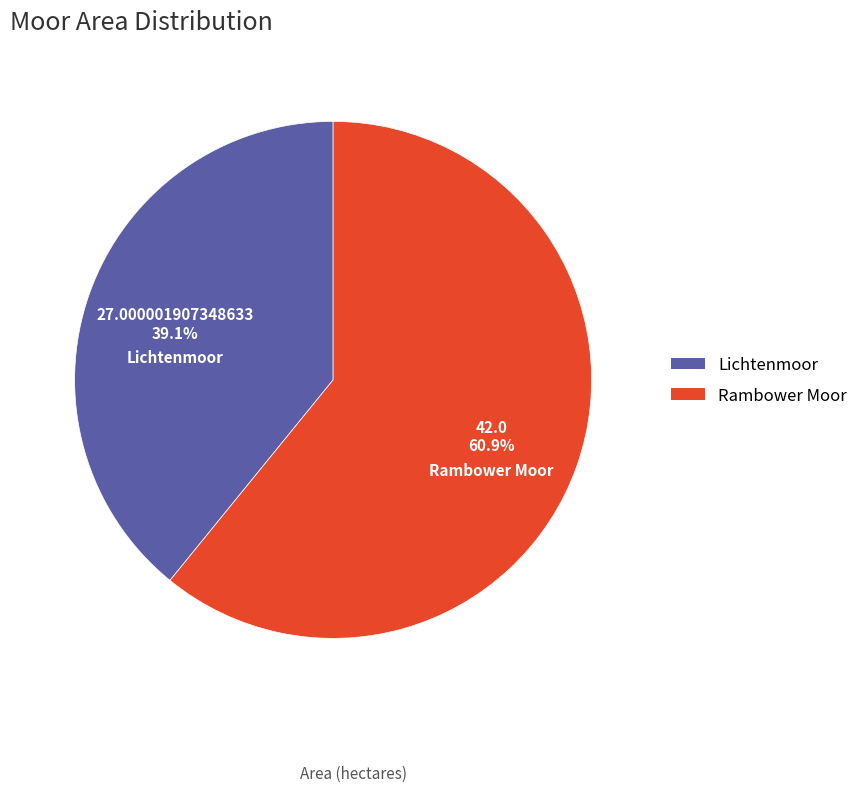

What percentage do Lichtenmoor and Rambower Moor together represent?

100.0%